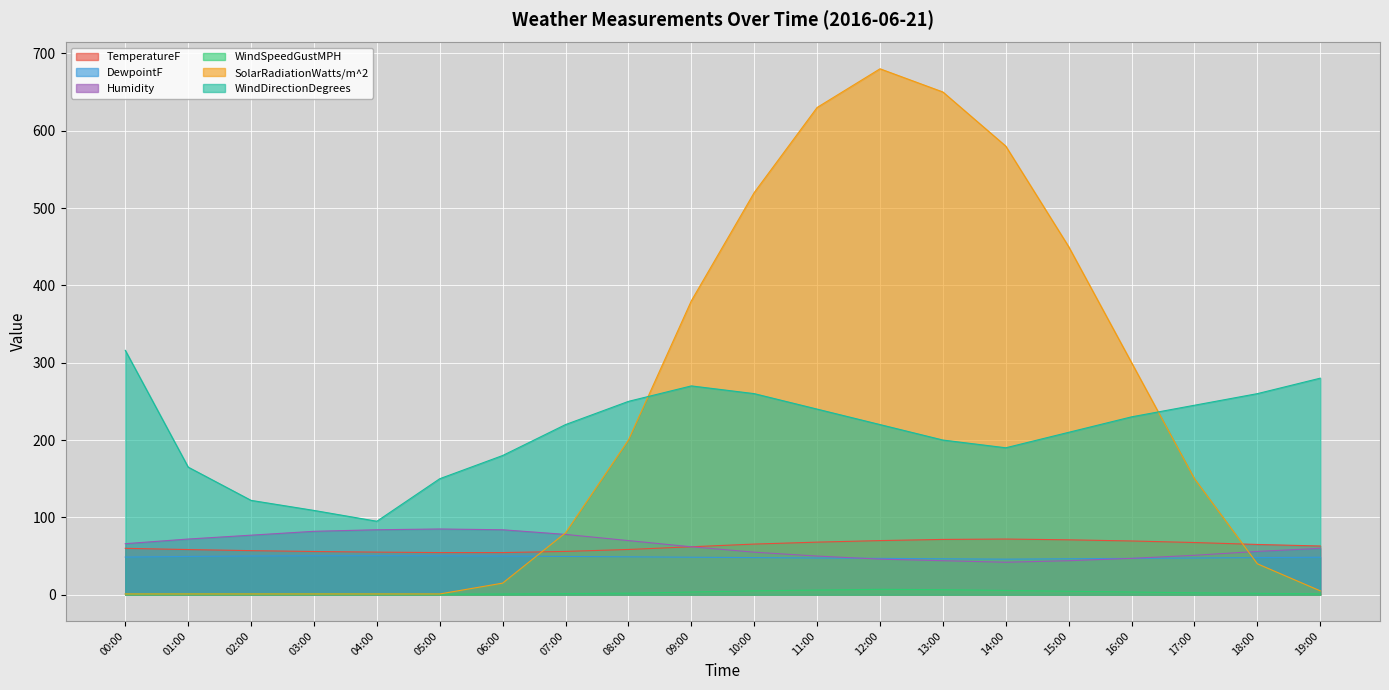

What is the value of the Humidity point at the 13th from the left?

46.0